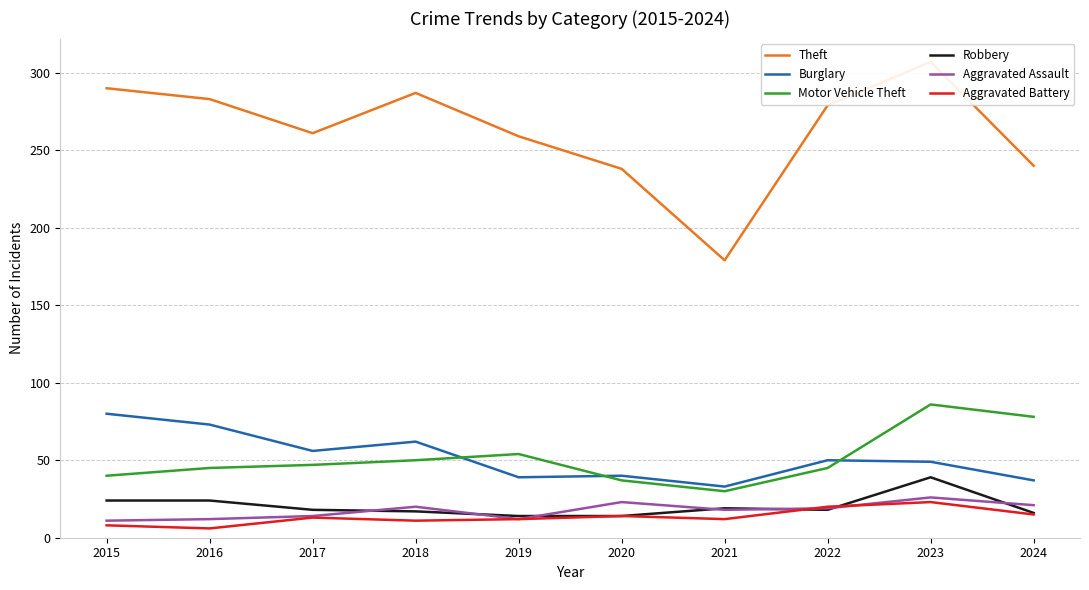

How many lines are shown in the chart?

6